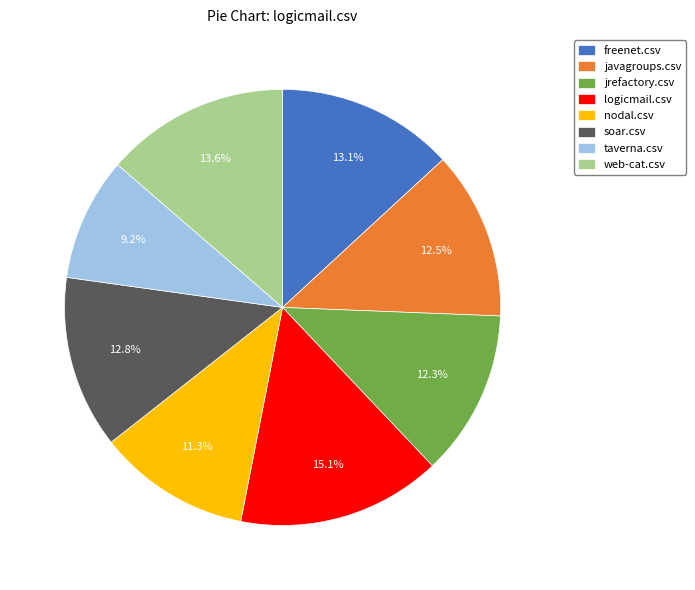

Combined, do jrefactory.csv and freenet.csv account for over 50%?

No